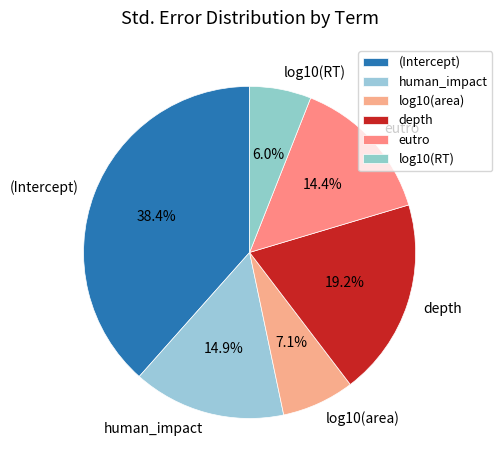

To the nearest percent, what portion does depth represent?

19%